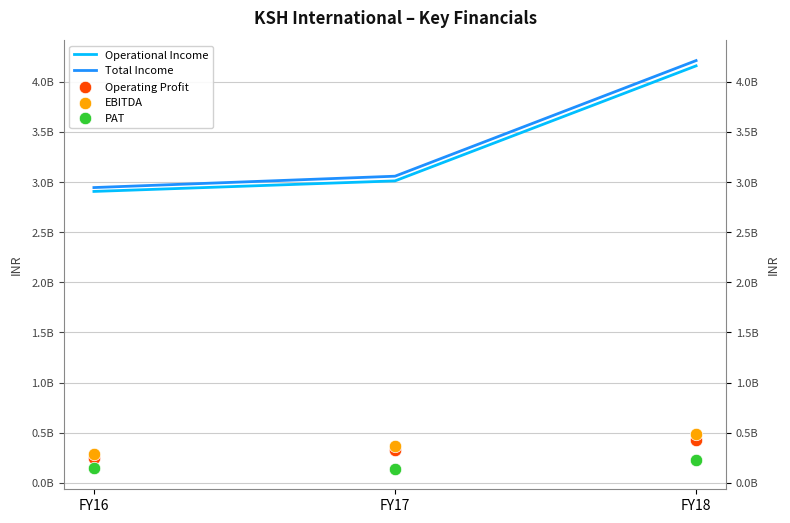

Which series has the largest Y range (max minus min)?

Total Income